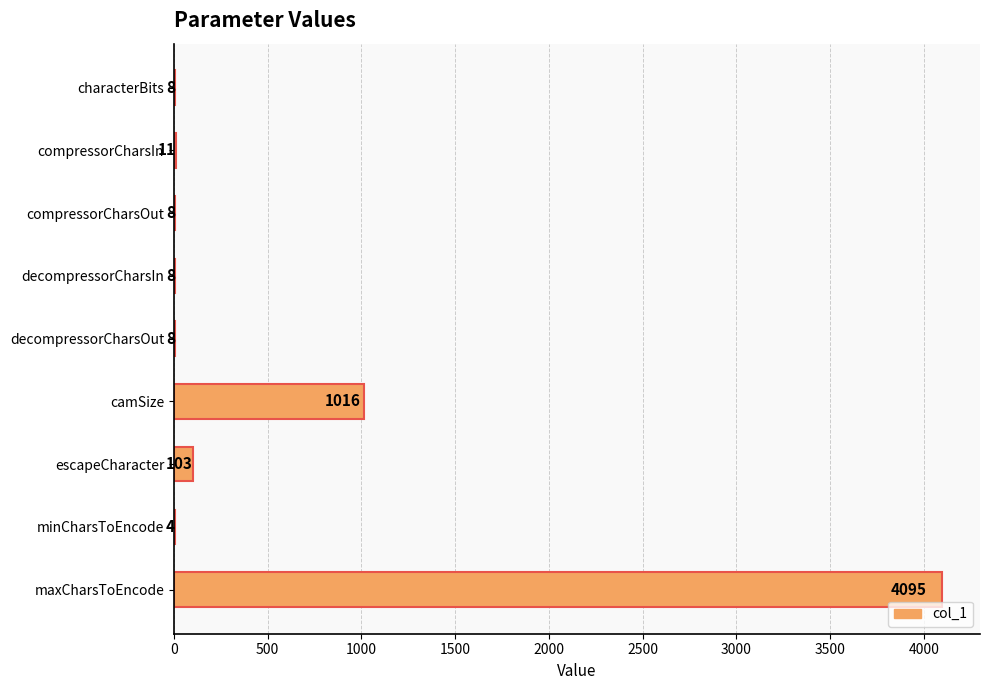

Which has a higher value, compressorCharsIn or minCharsToEncode?

compressorCharsIn